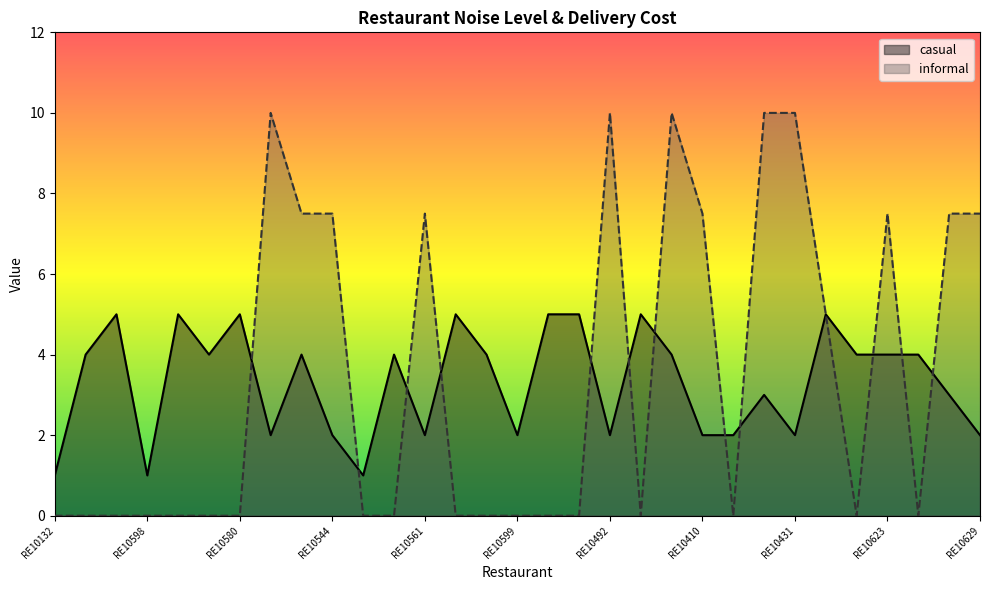

Which series has the widest spread of values?

informal